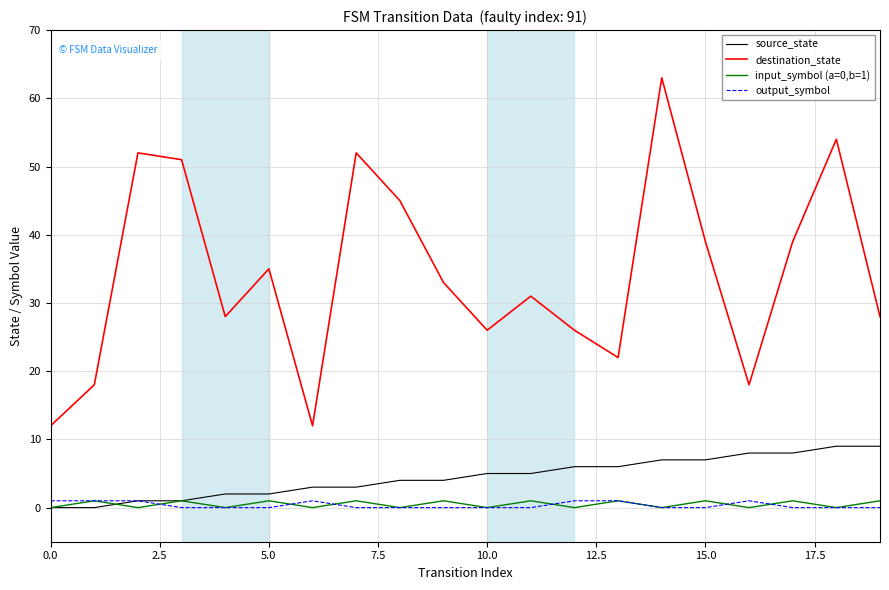

Reading left to right, list all the values displayed in this chart.

source_state: 0	0	1	1	2	2	3	3	4	4	5	5	6	6	7	7	8	8	9	9
destination_state: 12	18	52	51	28	35	12	52	45	33	26	31	26	22	63	39	18	39	54	28
input_symbol (a=0,b=1): 0	1	0	1	0	1	0	1	0	1	0	1	0	1	0	1	0	1	0	1
output_symbol: 1	1	1	0	0	0	1	0	0	0	0	0	1	1	0	0	1	0	0	0